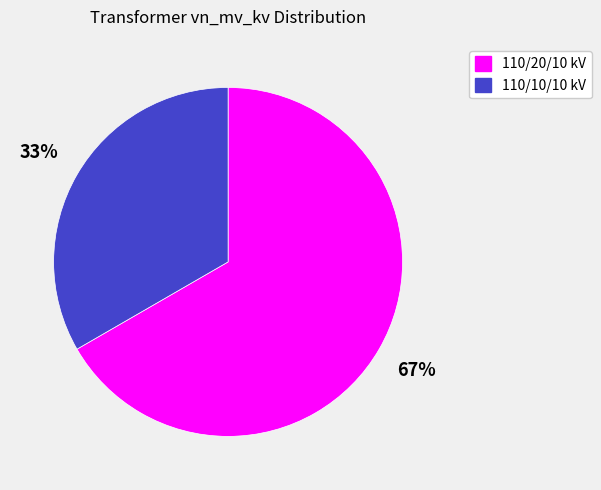

To the nearest percent, what is the average slice percentage?

50%